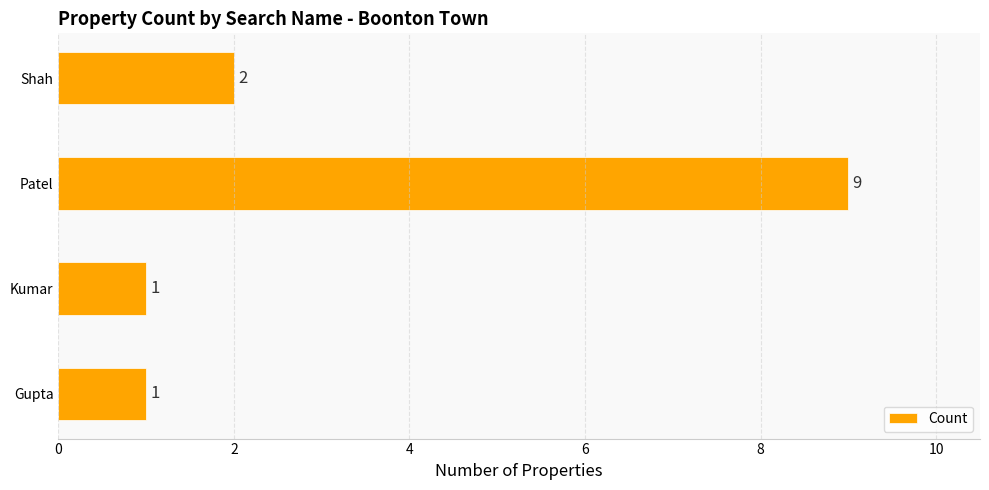

Which category has the highest value across all series?

Patel